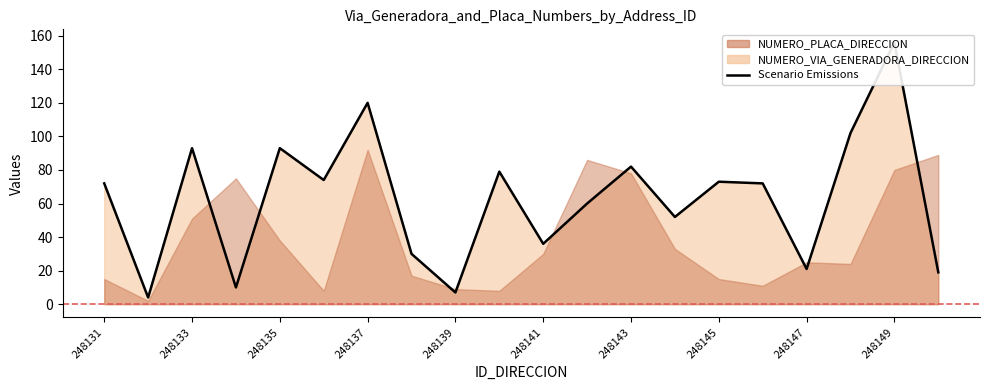

Does the chart have visible grid lines?

No